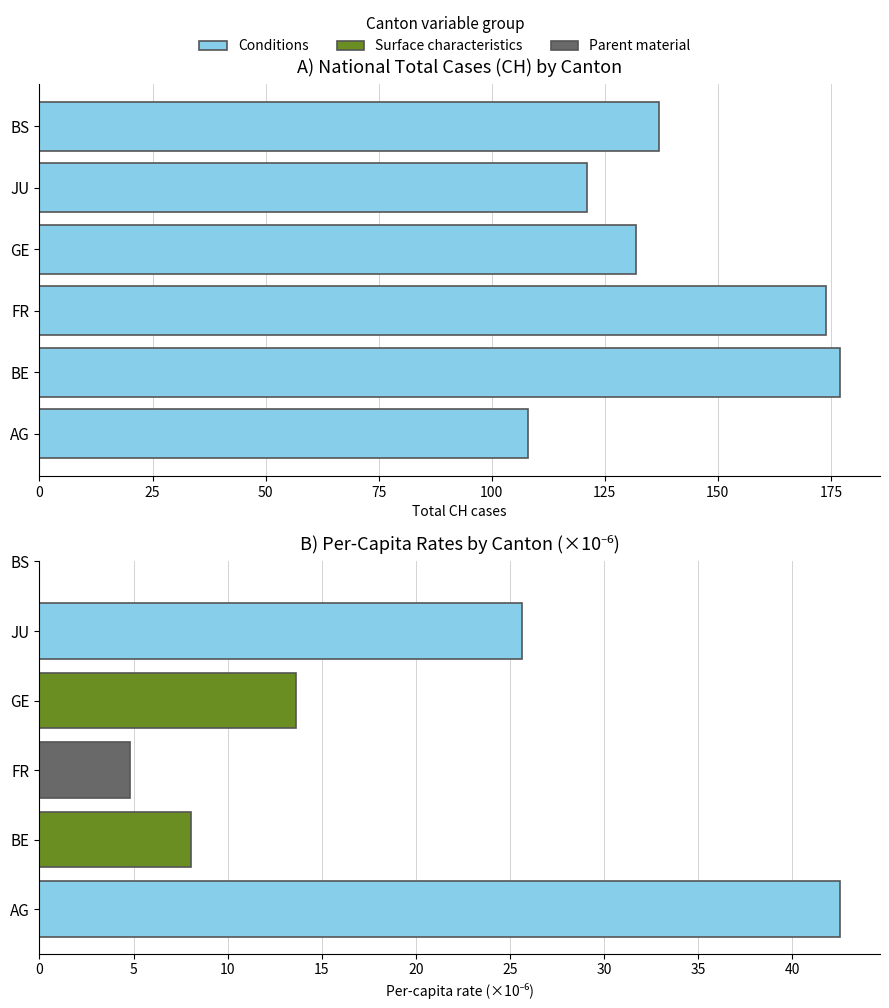

Is it true that the value at AG is 159?

False